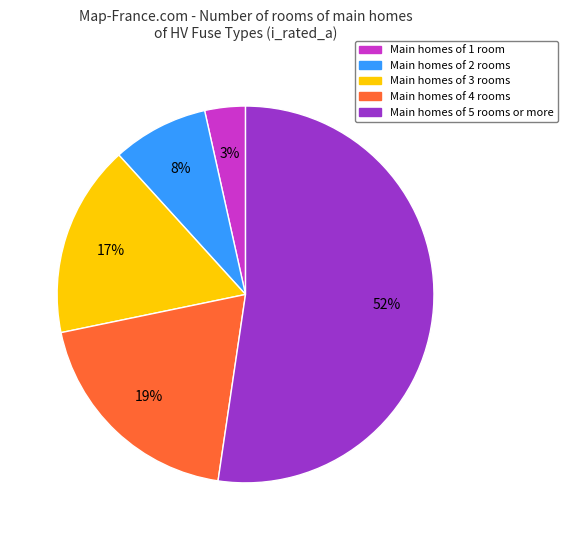

How many segments does this pie chart have?

5